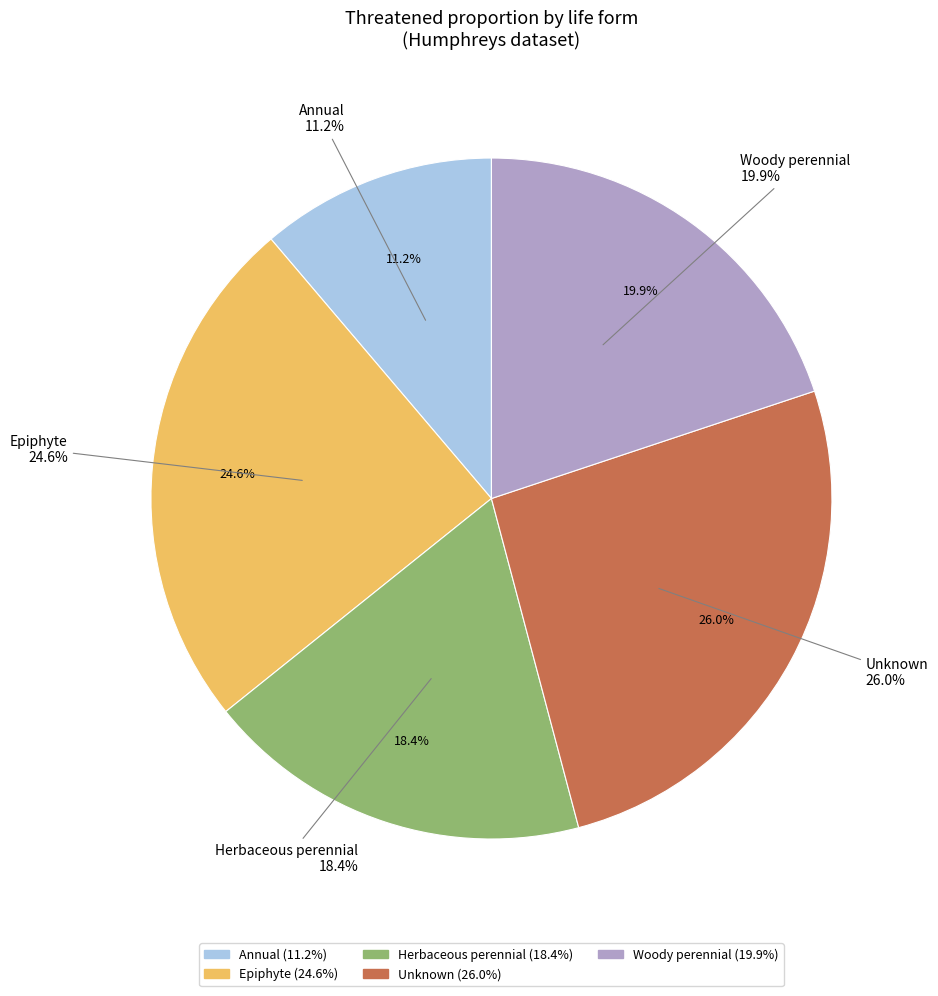

Does Herbaceous perennial account for over 50% of the chart?

No